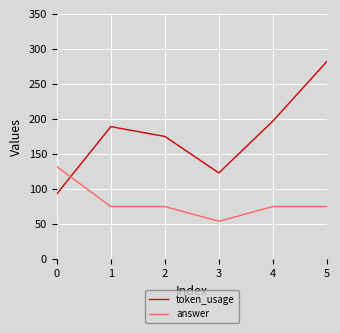

Is the value of answer at 0 greater than the value of token_usage at 1?

No